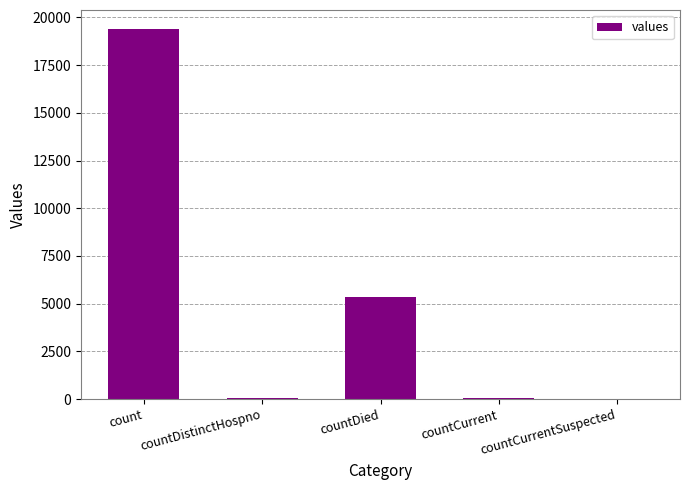

What is the sum of the values at countCurrentSuspected and countCurrent?

60